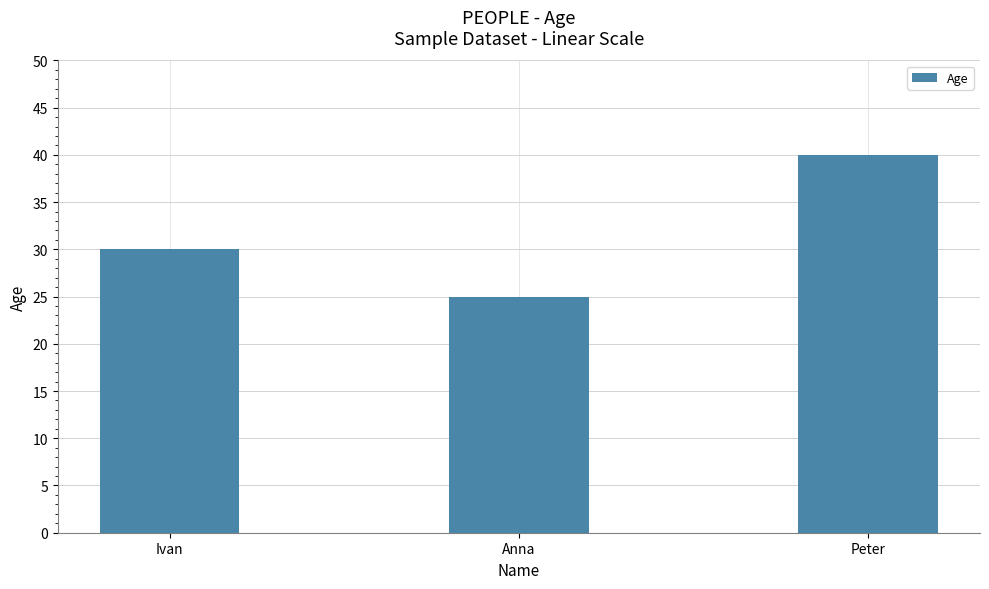

At which label is the value closest to 32?

Ivan